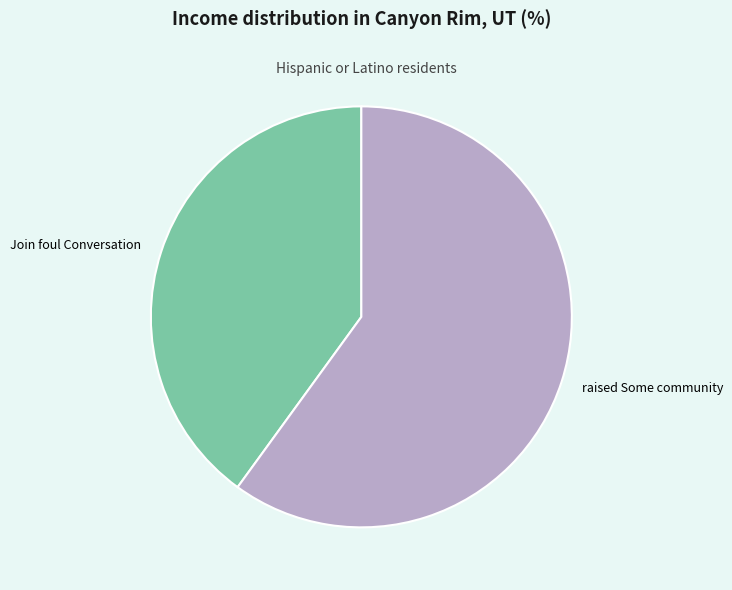

Which slice represents more than half of the pie?

raised Some community